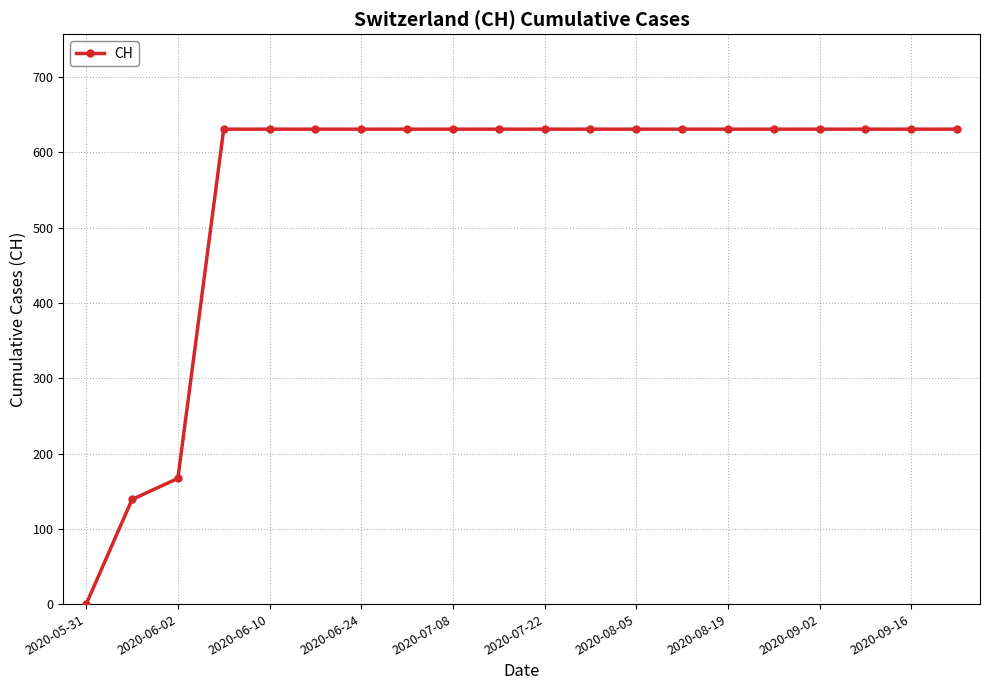

What is the value of the 16th point from the left?

631